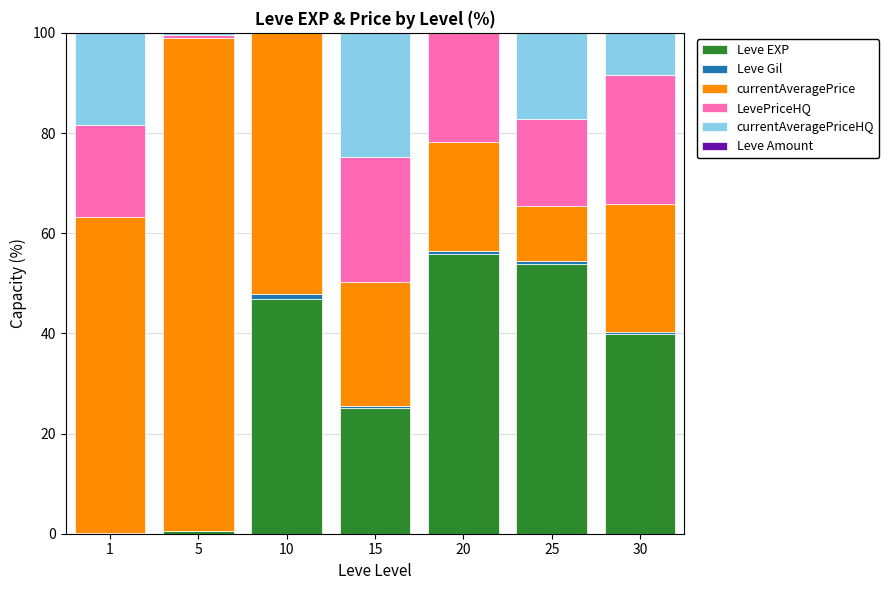

True or false: Leve EXP has a value of 55.8 at 20.

True